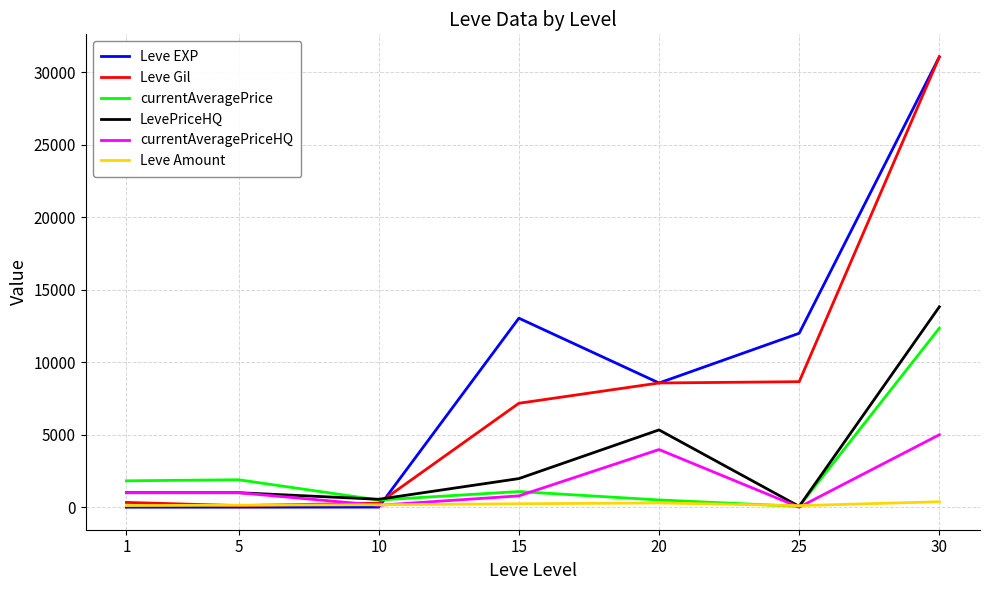

Which series ends up on top after the final intersection of currentAveragePrice and LevePriceHQ?

LevePriceHQ